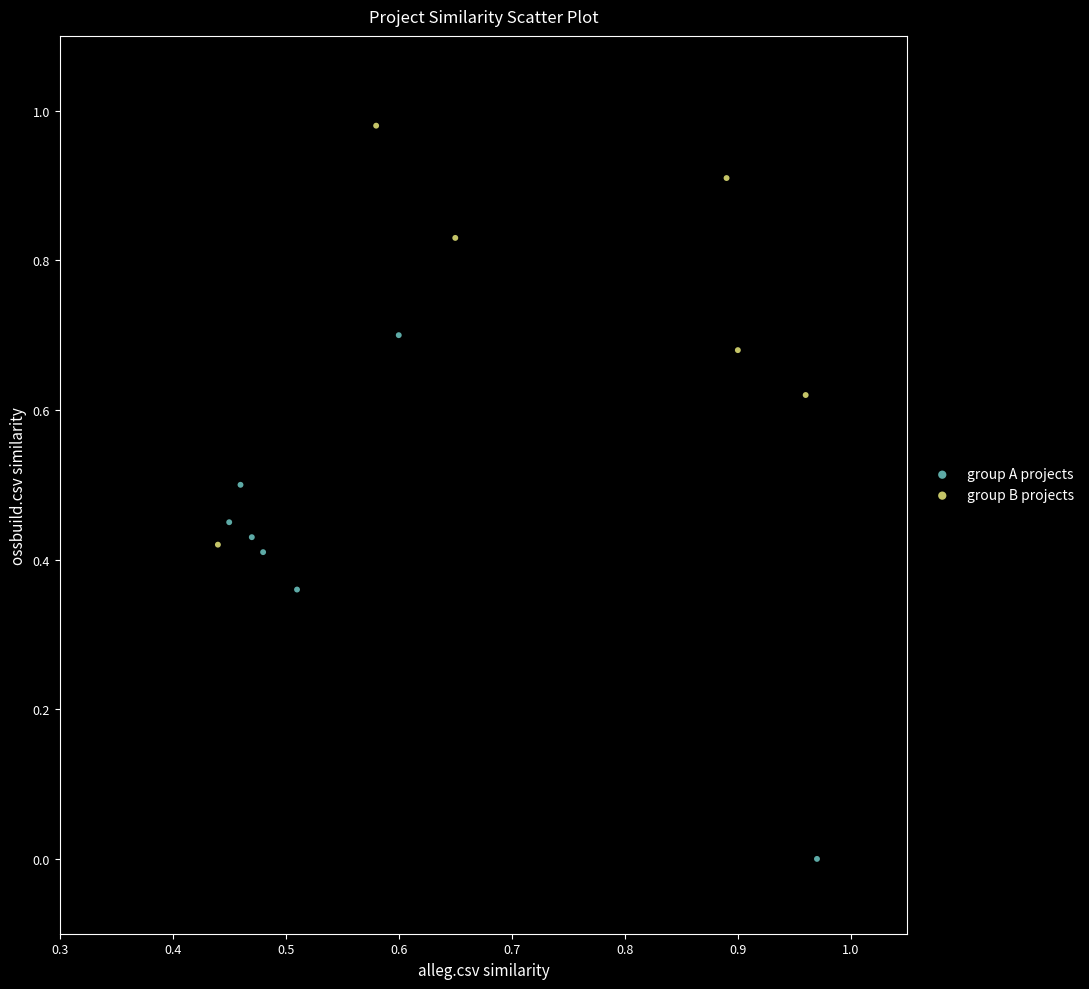

Which series has the widest spread of Y values?

group A projects